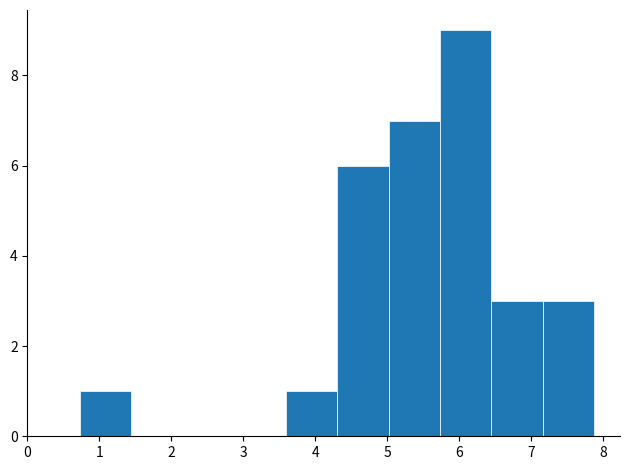

Over which range of the x-axis is the bar tallest?

5.7 to 6.4